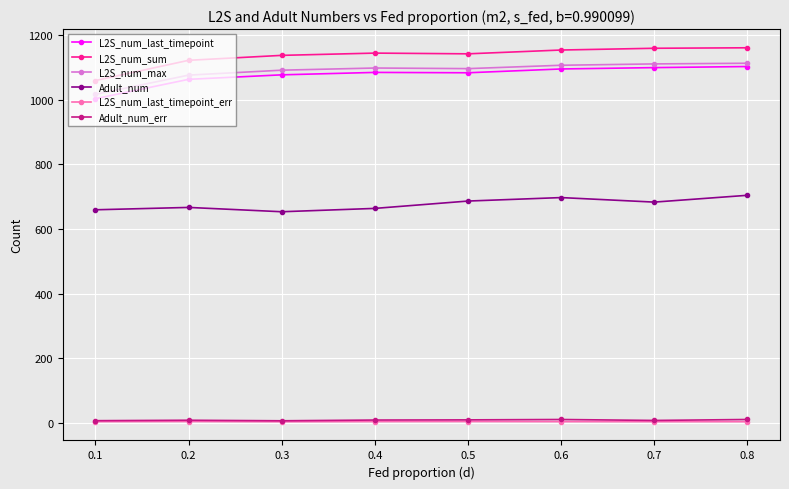

True or false: L2S_num_last_timepoint_err and L2S_num_sum intersect in this chart.

False